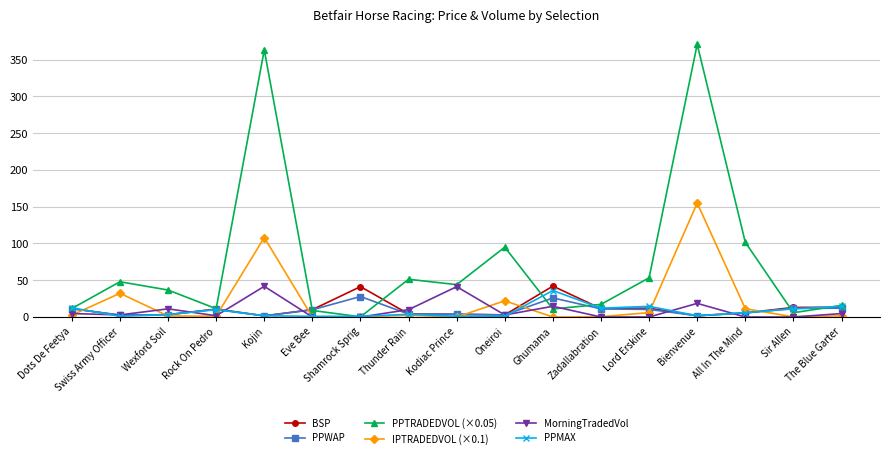

Which series has the largest total across all categories?

PPTRADEDVOL (×0.05)